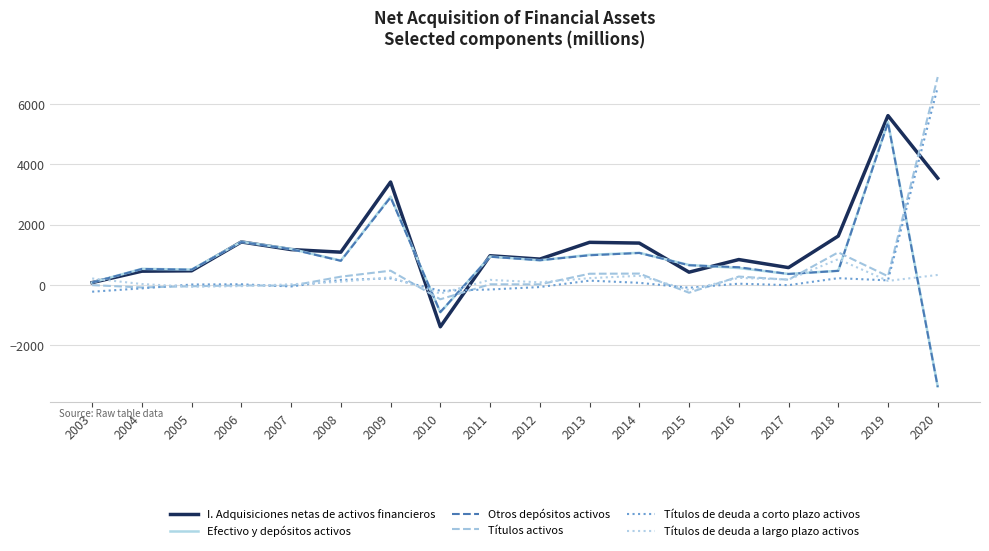

Which series has the largest total across all categories?

I. Adquisiciones netas de activos financieros